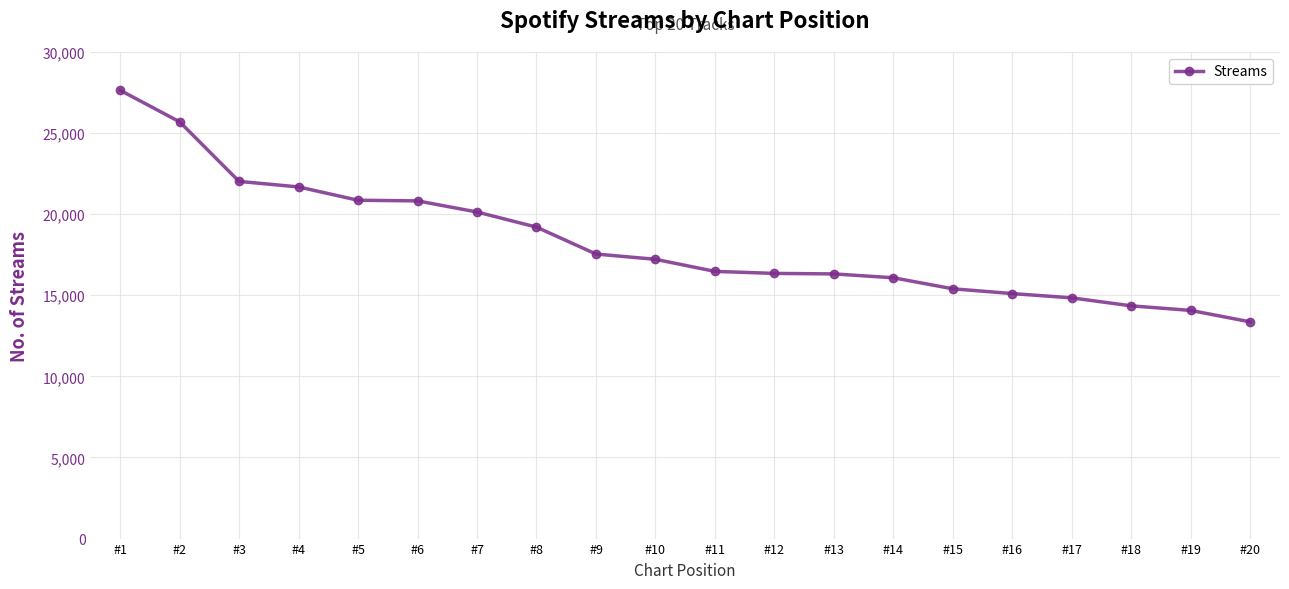

What value does the data have at #1, to the nearest 50?

27650